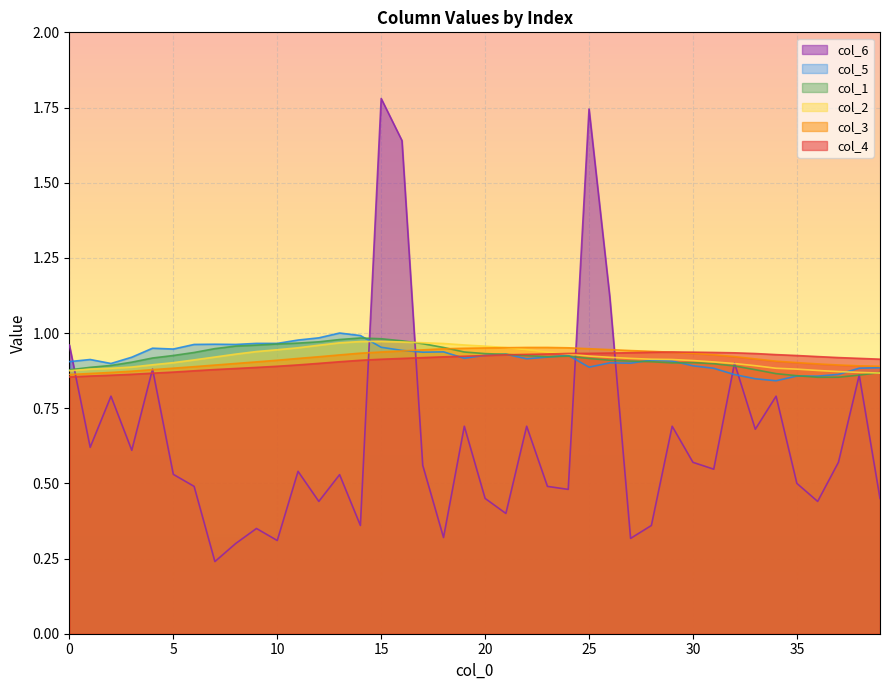

At which label does col_2 reach its peak?

15